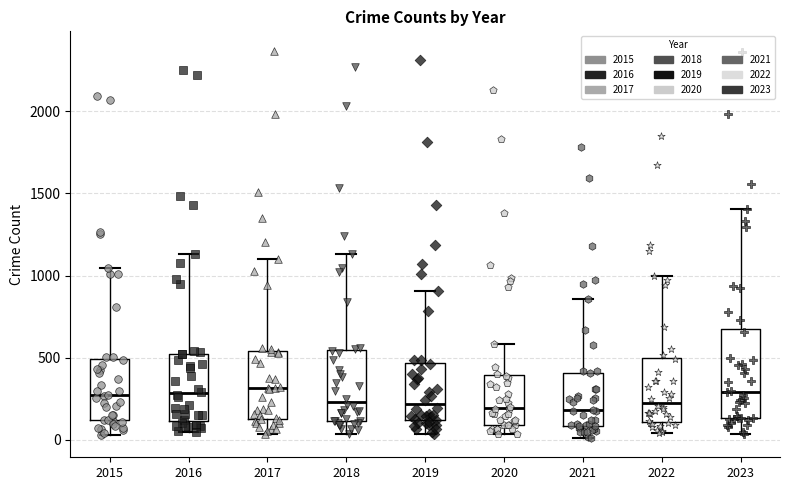

Reading left to right, read every box against the y-axis: the position of its median line, the range the box covers, and the ends of its whiskers. The values are not printed on the chart, so give them approximately, as read against the axis.

2015: median 250, box 100 to 500, whiskers 50 to 1050
2016: median 300, box 100 to 500, whiskers 50 to 1150
2017: median 300, box 100 to 550, whiskers 50 to 1100
2018: median 250, box 100 to 550, whiskers 50 to 1150
2019: median 200, box 100 to 450, whiskers 50 to 900
2020: median 200, box 100 to 400, whiskers 50 to 600
2021: median 200, box 100 to 400, whiskers 0 to 850
2022: median 200, box 100 to 500, whiskers 50 to 1000
2023: median 300, box 150 to 700, whiskers 50 to 1400